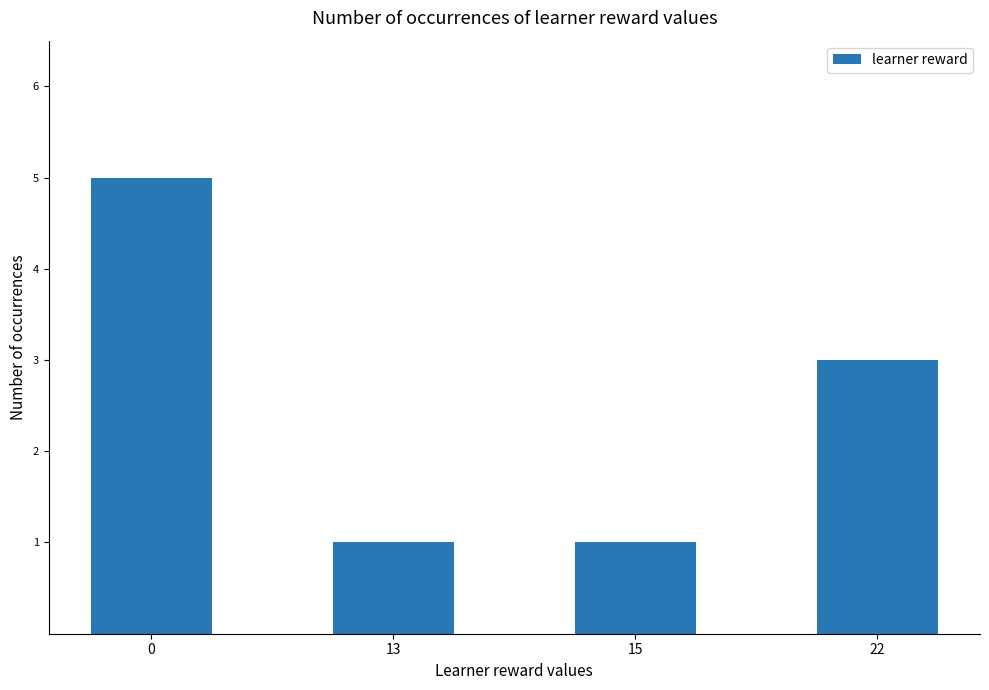

Reading left to right, list all the values displayed in this chart.

5	1	1	3